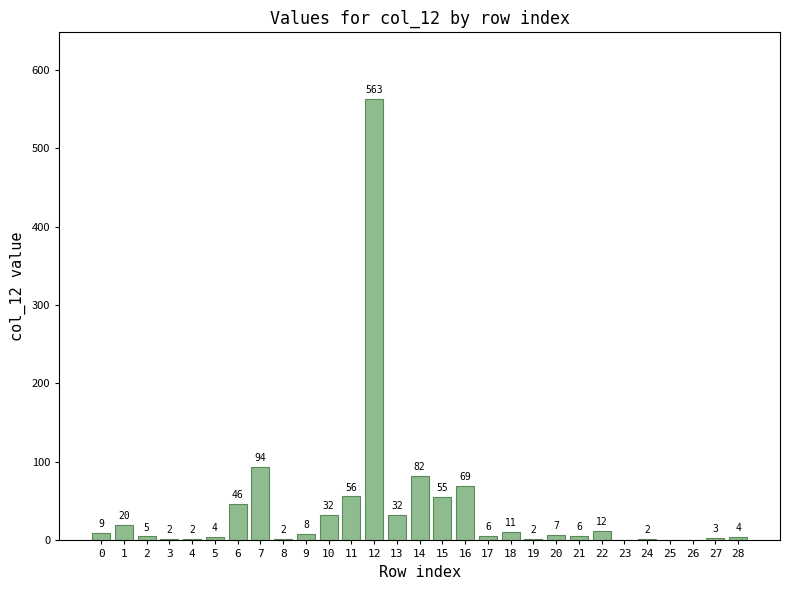

What is the sum of all values?

1134